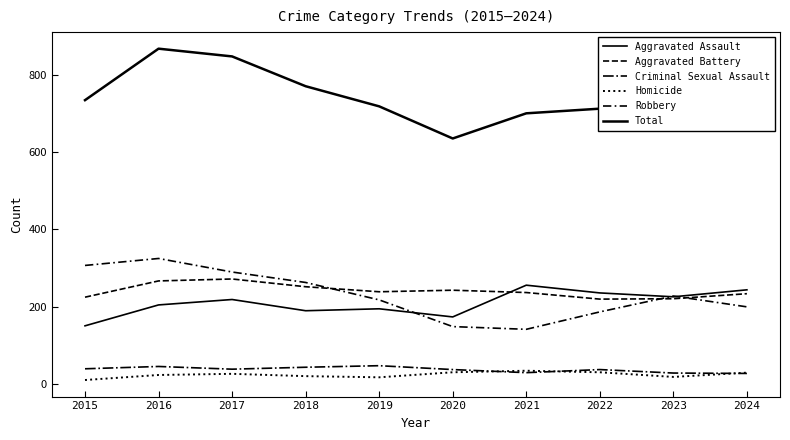

How many lines are shown in the chart?

6